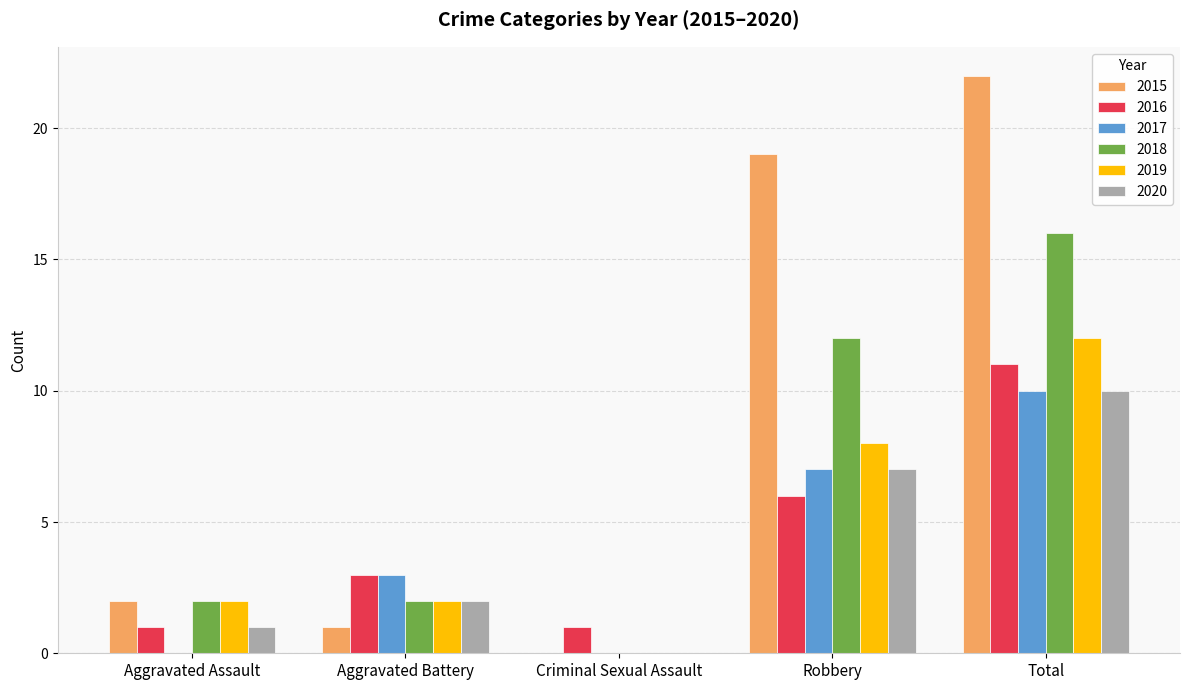

The 2018 series shows 3 at Aggravated Battery. True or false?

False